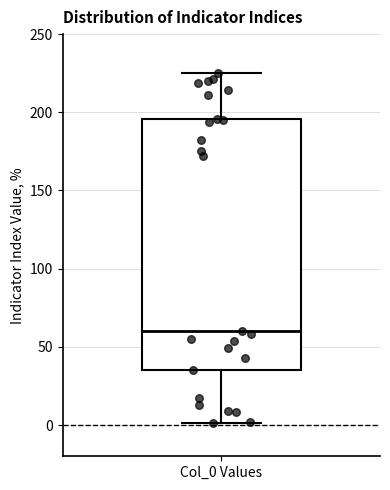

Where is the lower edge of the box for Col_0 Values on the y-axis? The values are not printed on the chart, so give them approximately, as read against the axis.

35